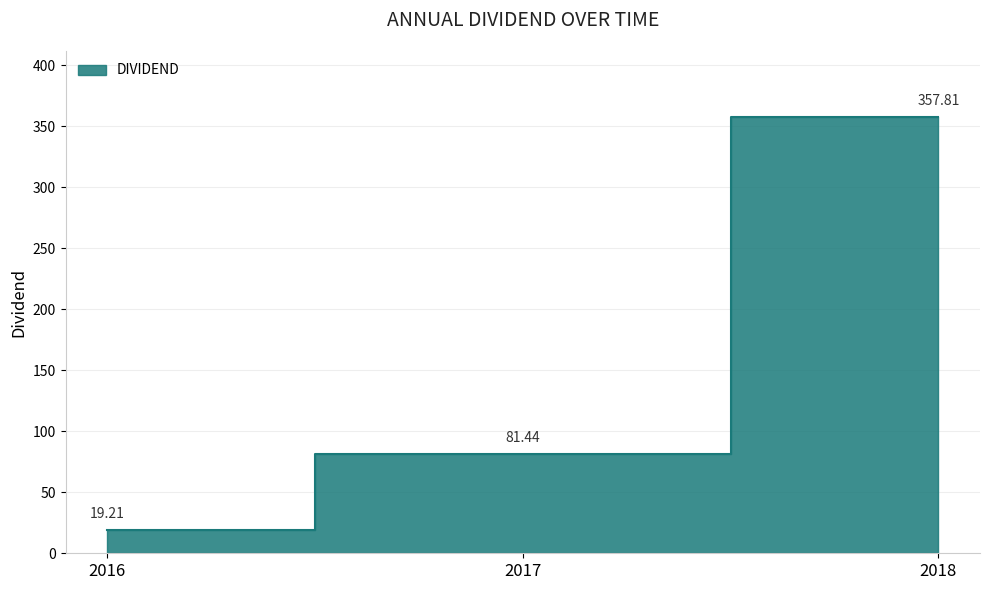

List the labels in order of value, largest first.

2018, 2017, 2016